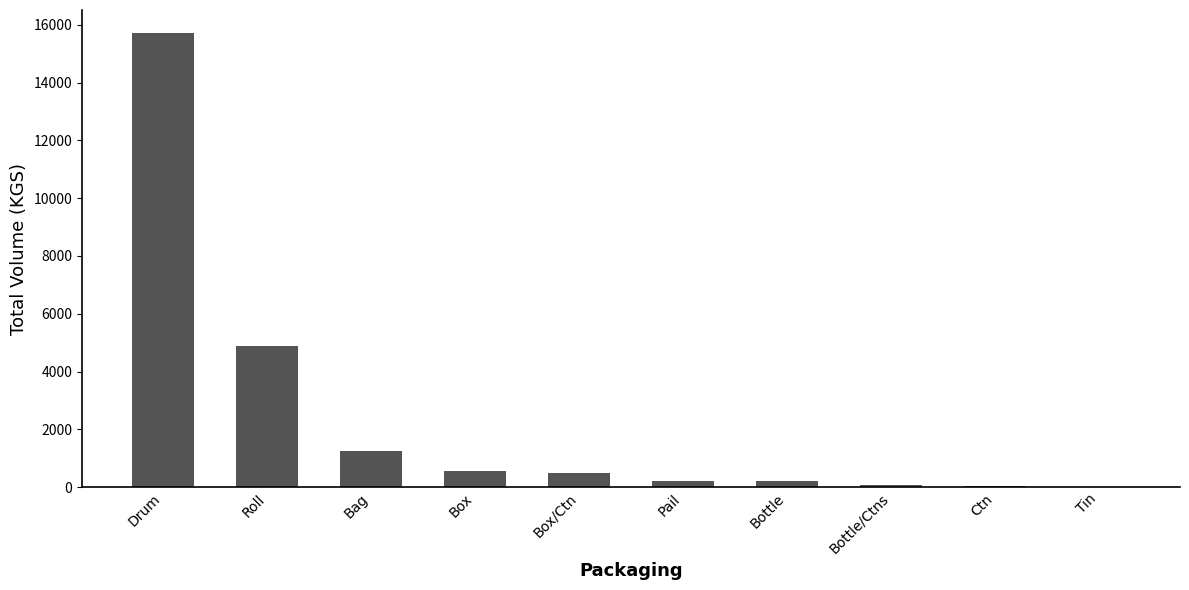

What is the maximum value shown in the chart?

15730